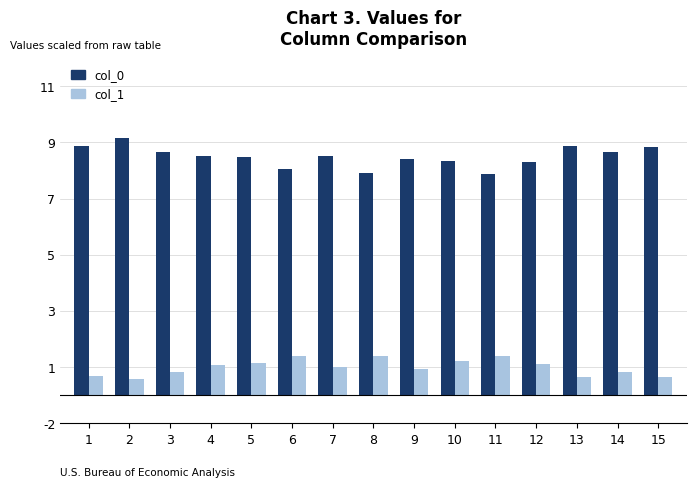

What is the minimum value for col_1?

0.6